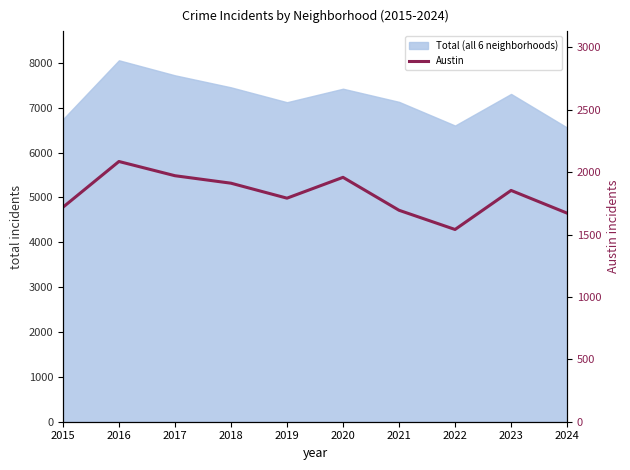

How many interior local valleys (lower than both neighbors) does the data have?

2